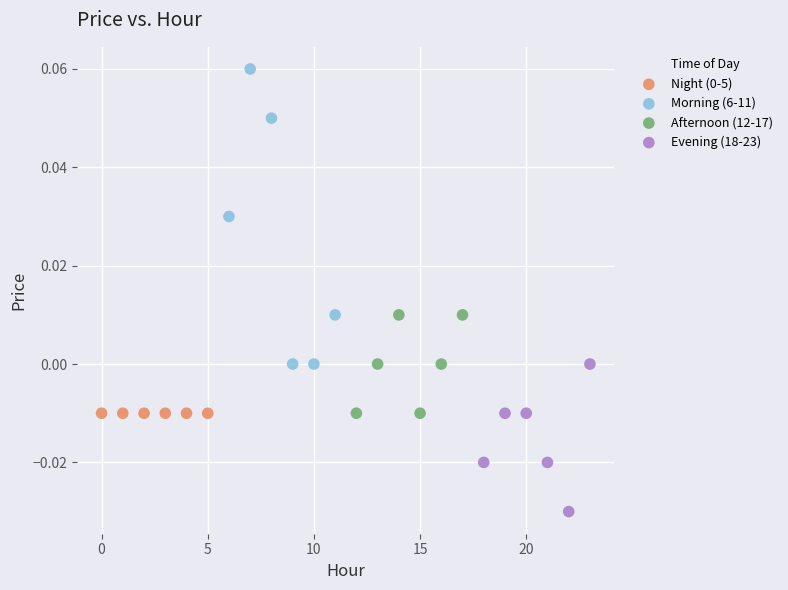

Which series contains the highest Y value?

Morning (6-11)